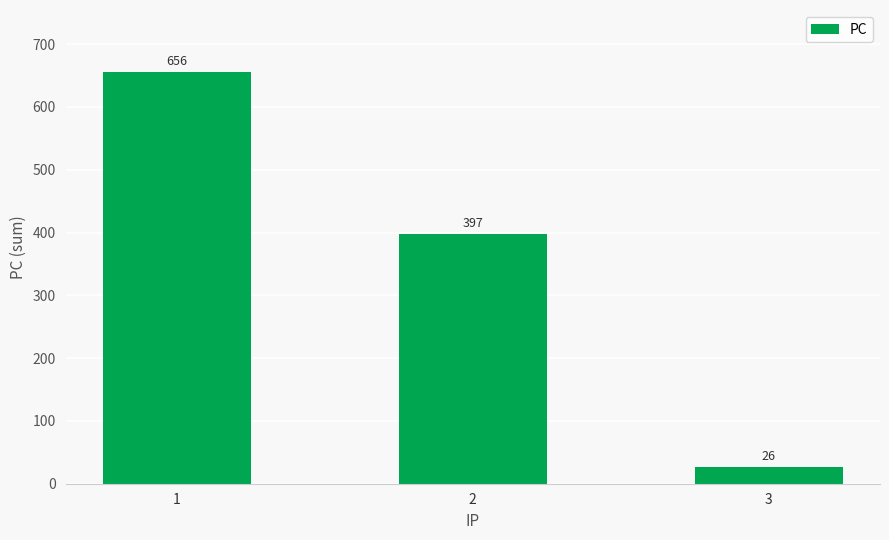

What is the value of the 2nd bar from the left?

397